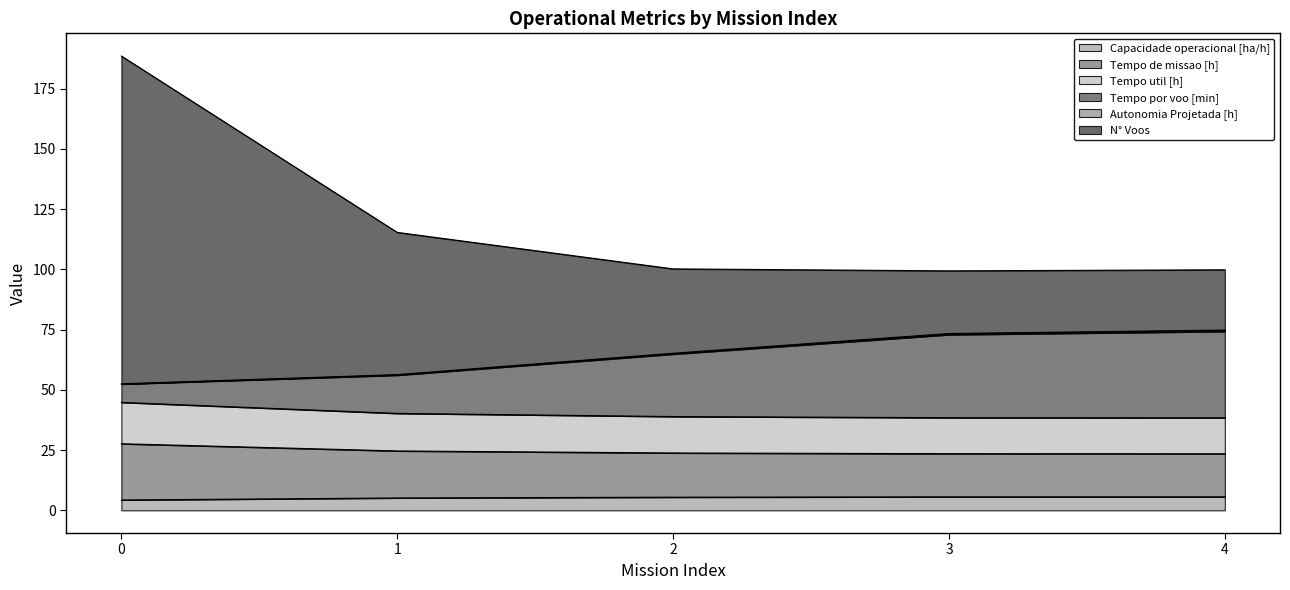

What are all the series names shown in the legend?

Capacidade operacional [ha/h], Tempo de missao [h], Tempo util [h], Tempo por voo [min], Autonomia Projetada [h], N° Voos